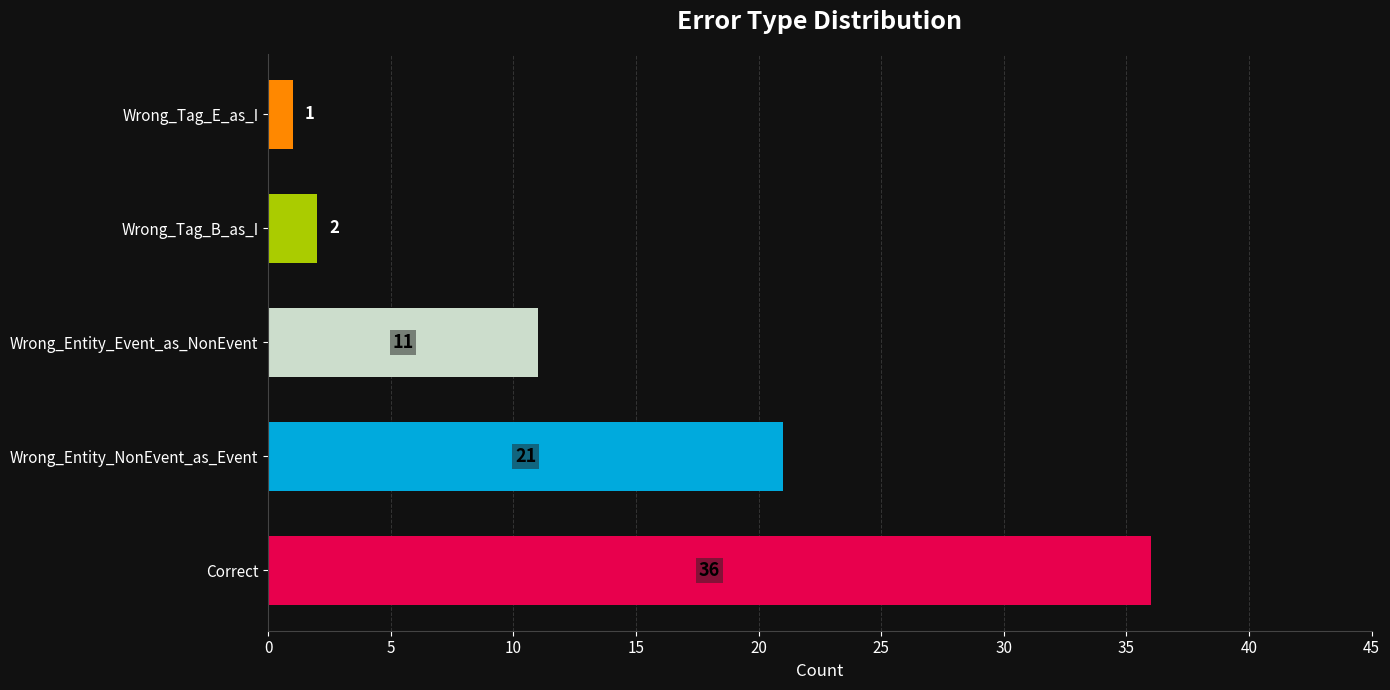

What is the greatest value displayed?

36